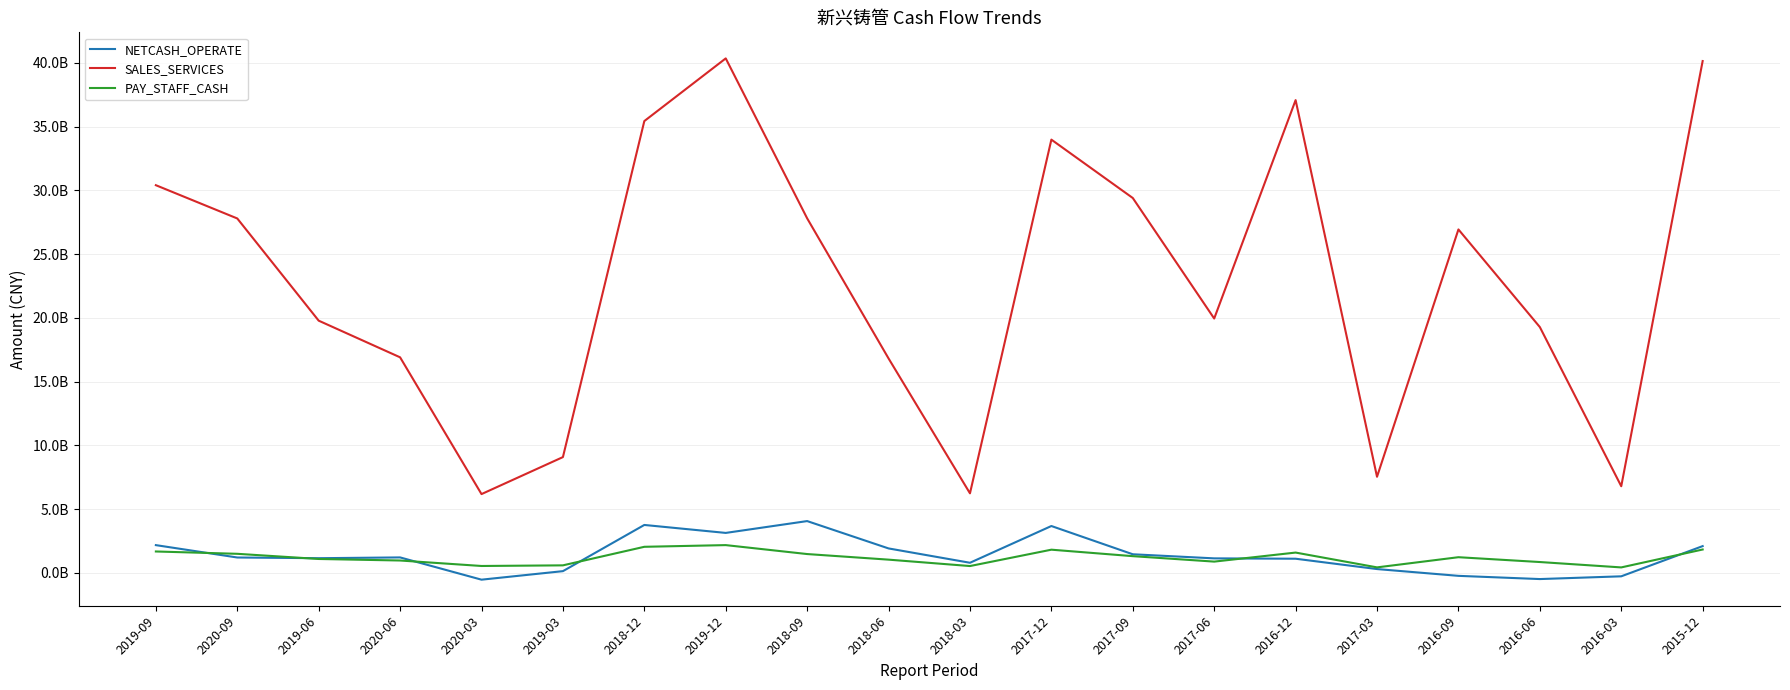

What are all the series names shown in the legend?

NETCASH_OPERATE, SALES_SERVICES, PAY_STAFF_CASH